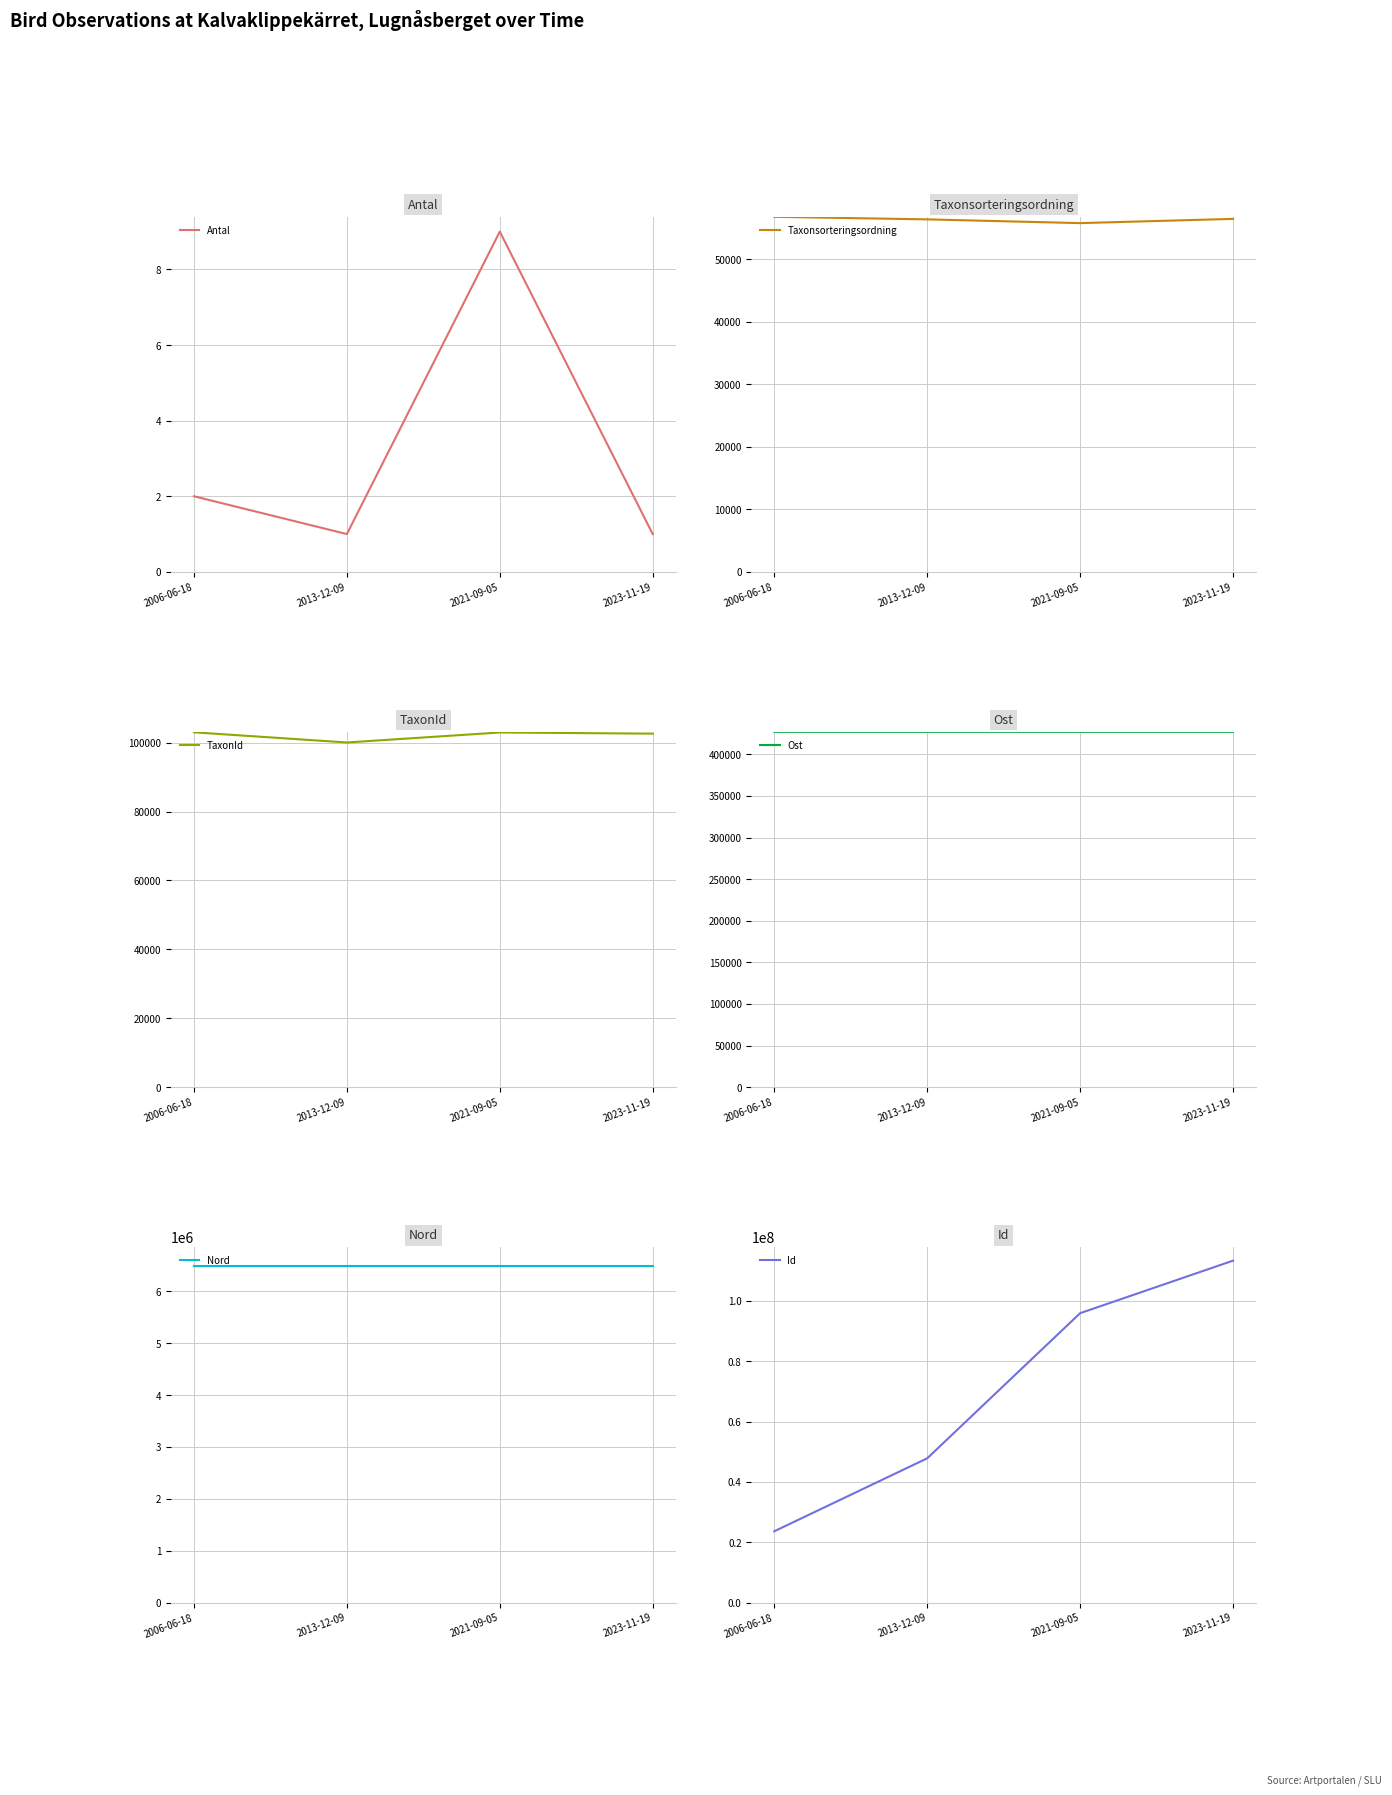

At which category is the sum across all series the highest?

2023-11-19